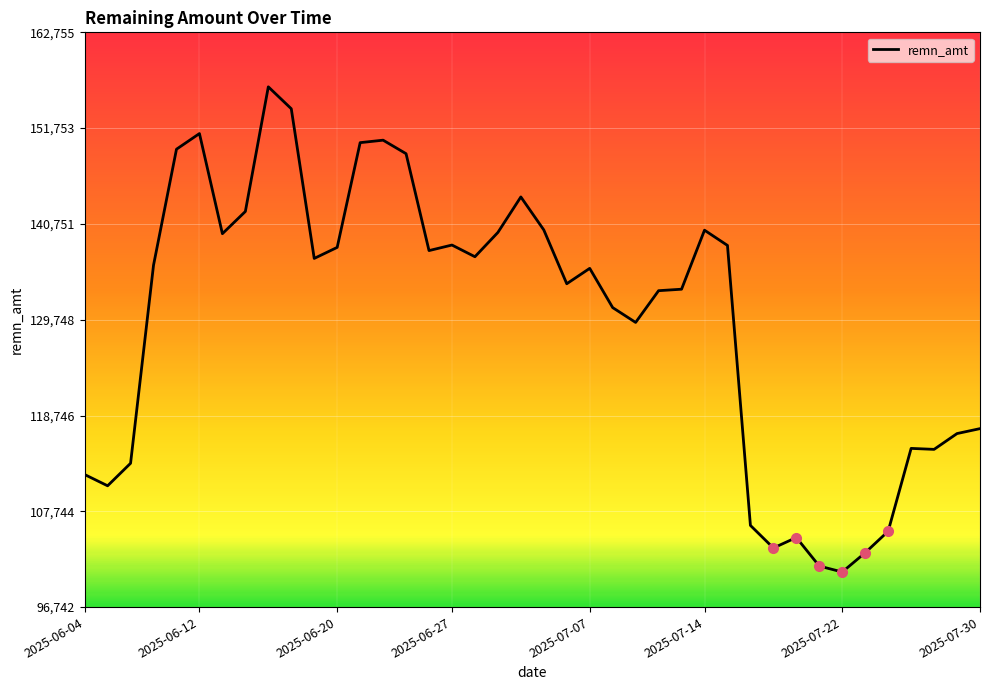

What is the lowest value of the remn_amt series?

100773